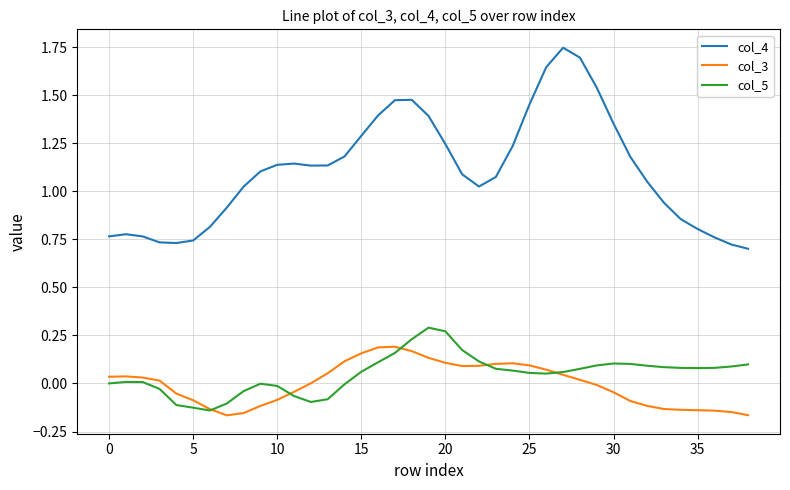

True or false: col_3 and col_4 intersect in this chart.

False